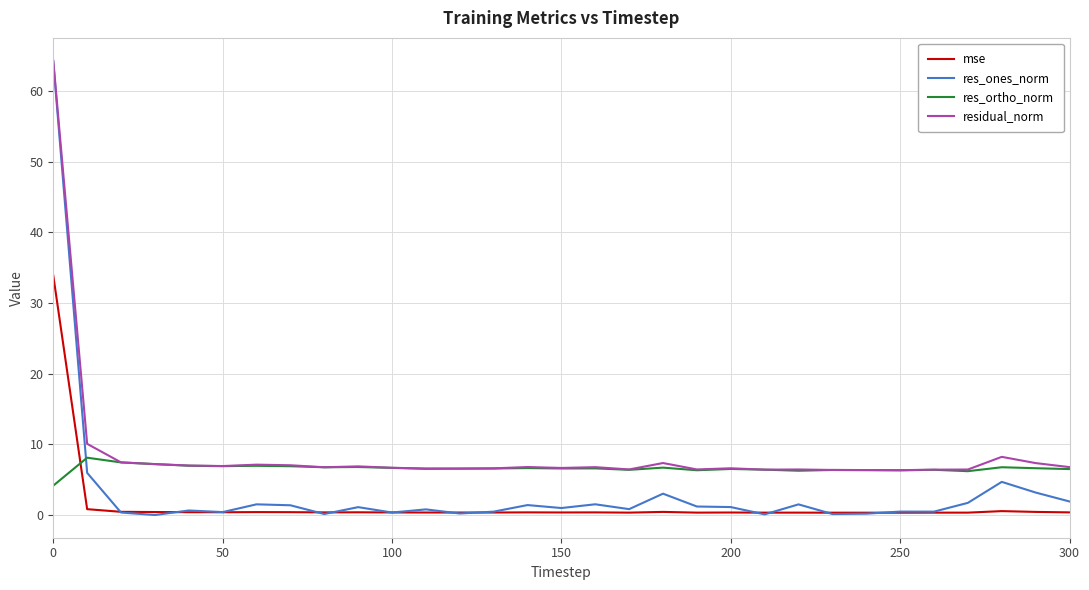

Which series has the widest spread of values?

res_ones_norm